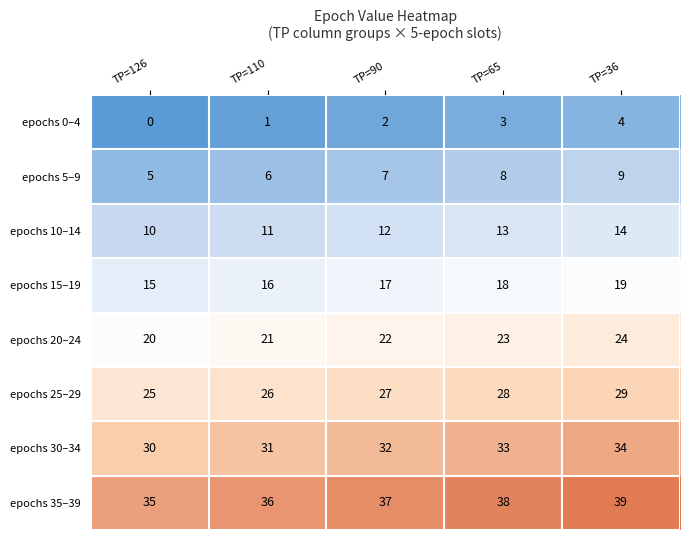

At which category is the sum across all series the highest?

TP=36